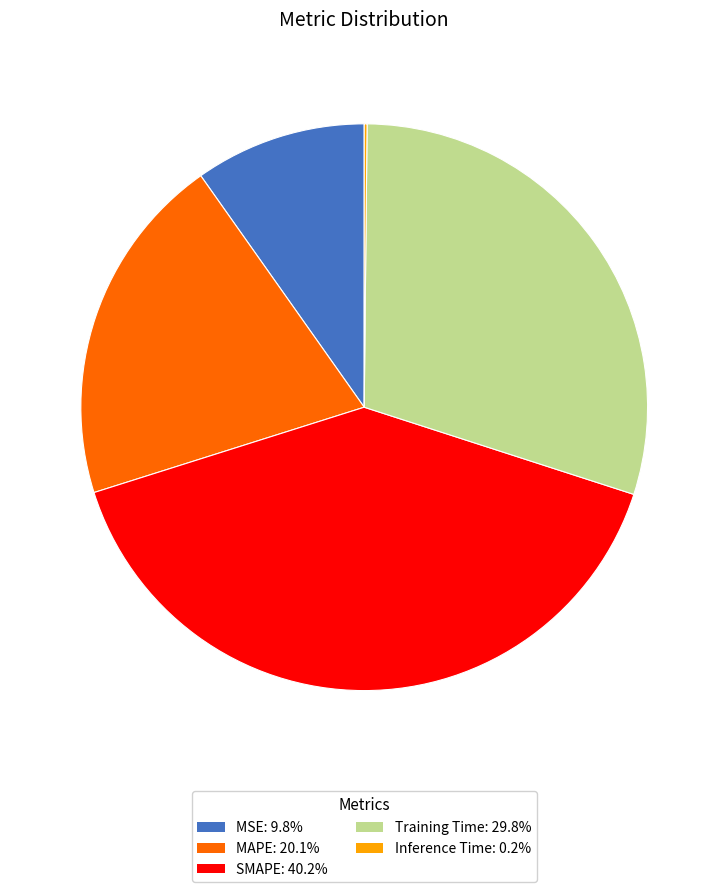

Is the sum of MSE and Training Time greater than half?

No